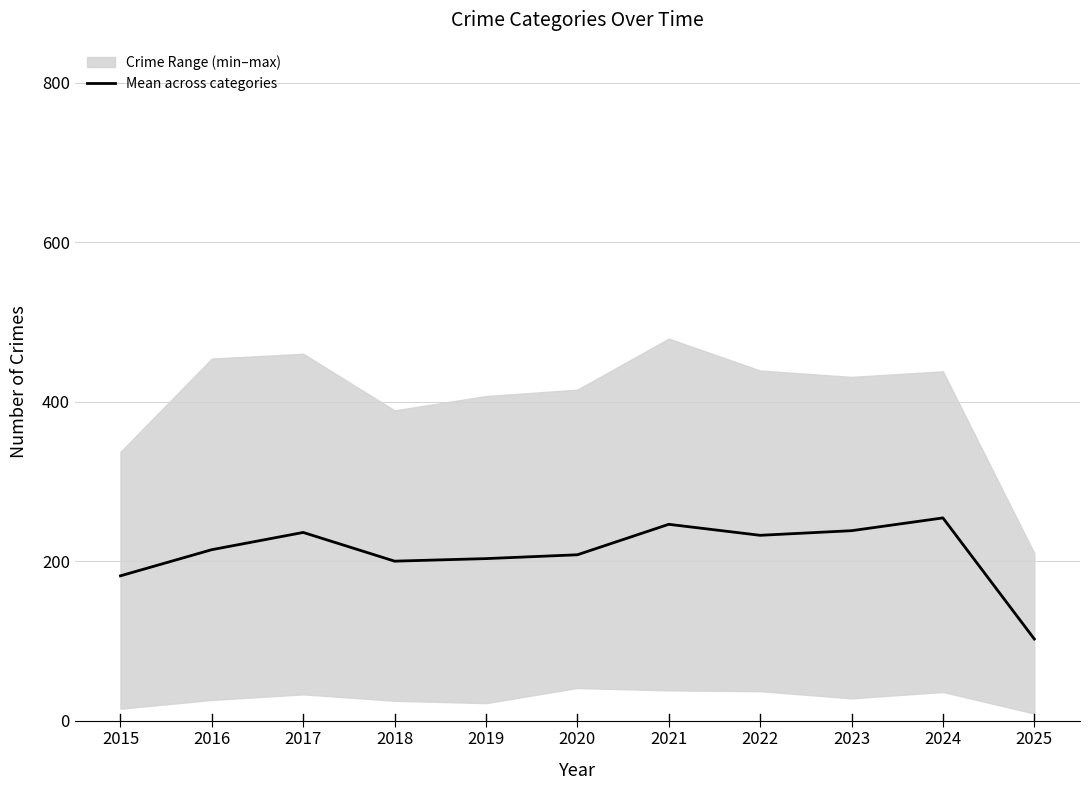

Where does the data first go above 214?

2016